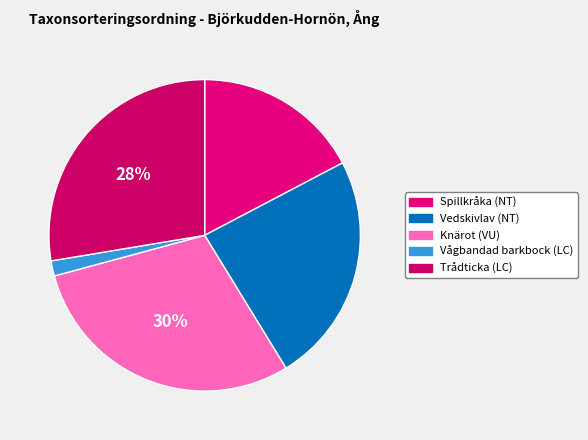

What is the largest slice in the pie chart?

Knärot (VU)